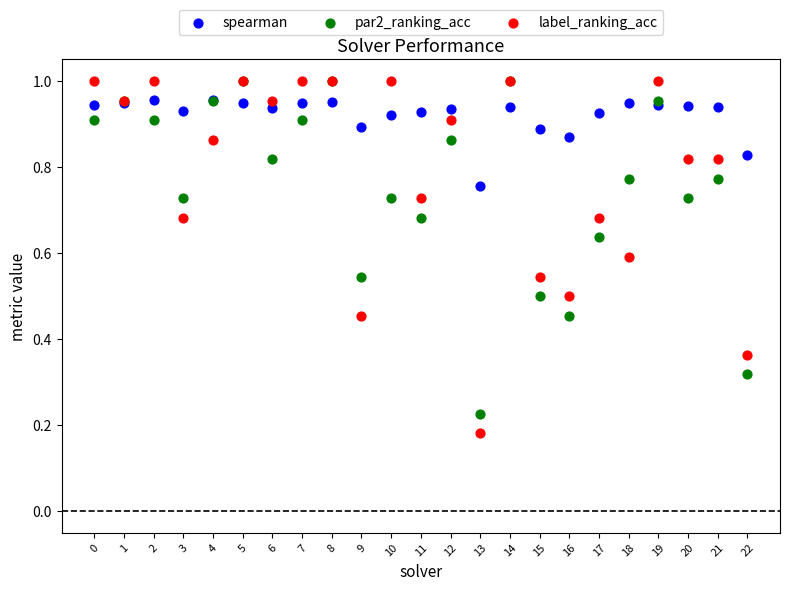

Which series contains the lowest Y value?

label_ranking_acc